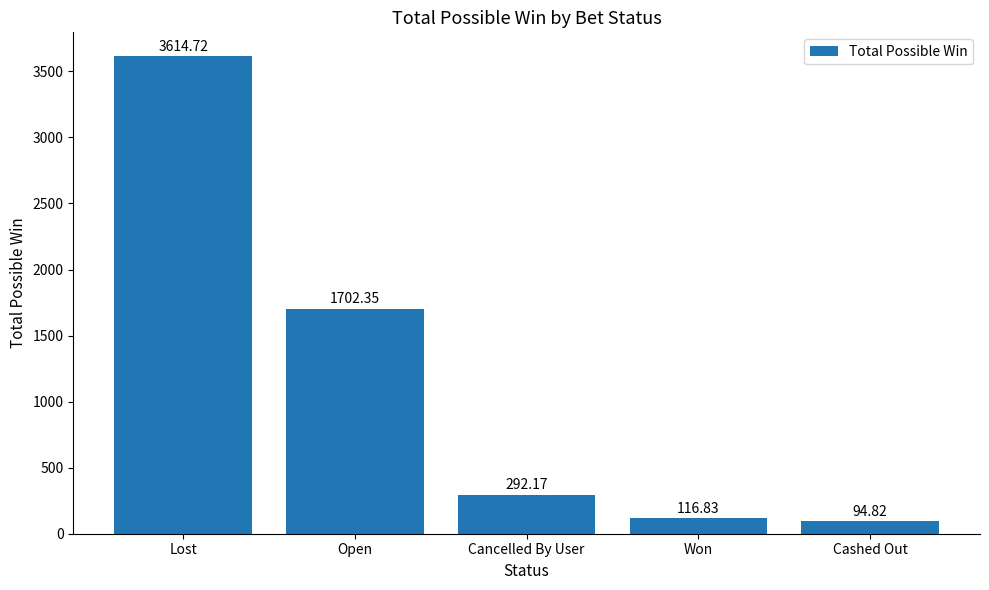

True or false: the data shows 94.8 at Cashed Out.

True